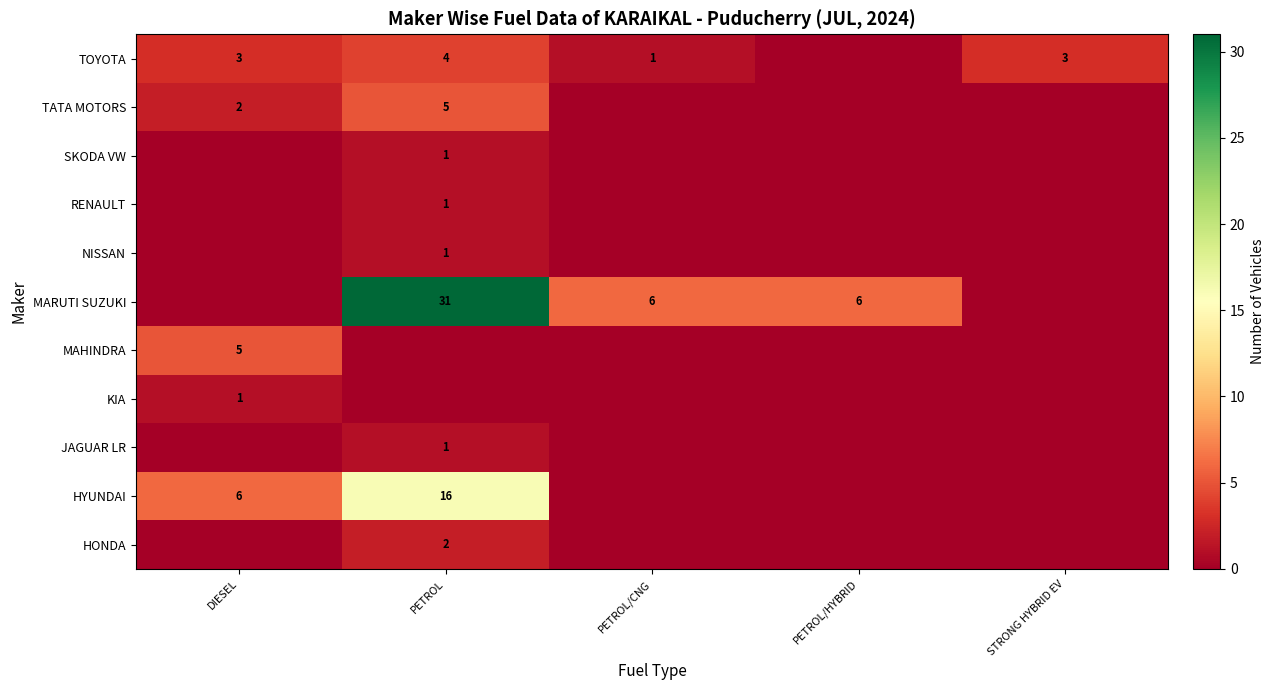

What is the maximum value shown in the chart?

31